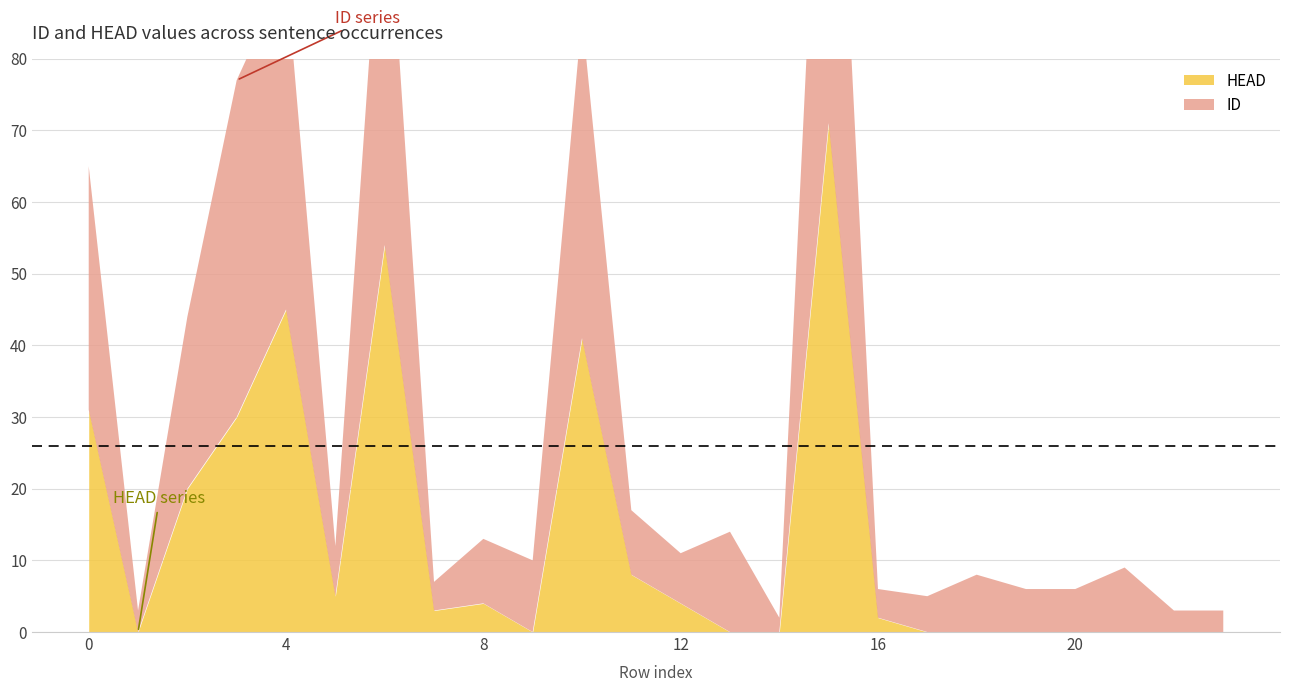

How many distinct data groups are displayed?

2